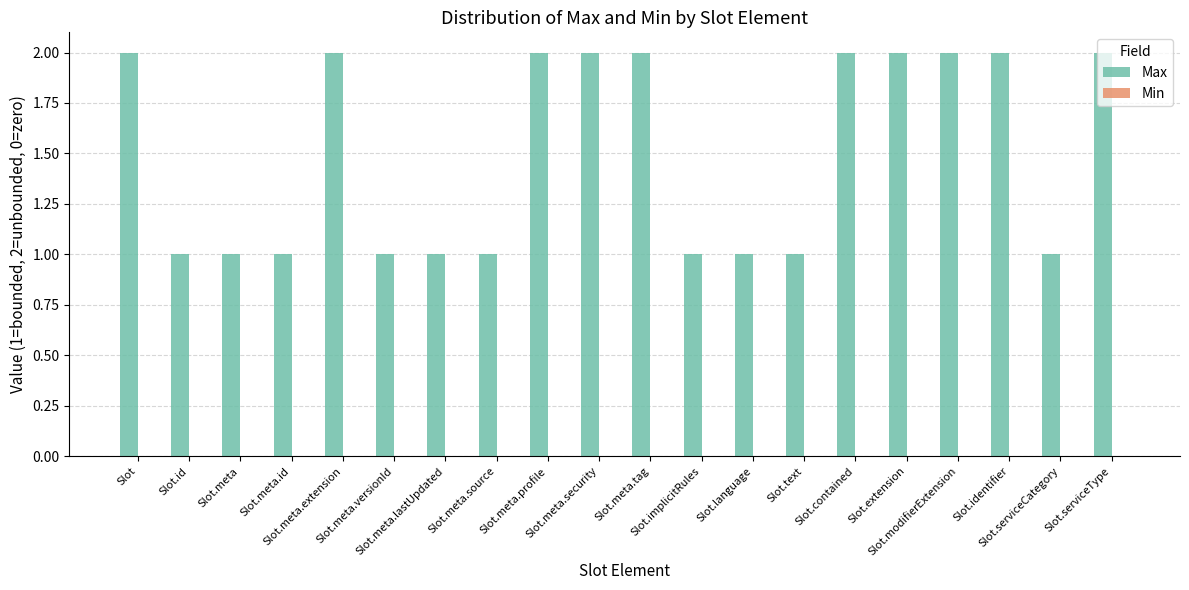

What is the value of the 3rd bar from the left?

1